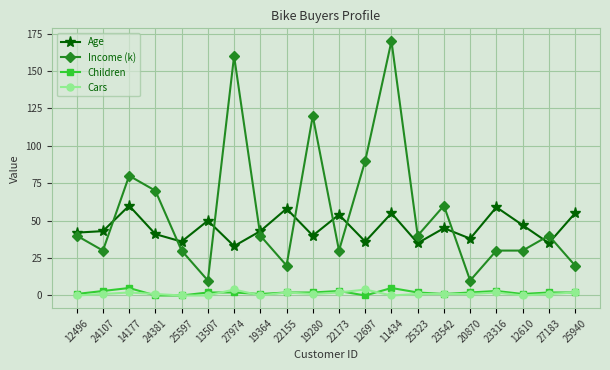

Reading right to left, extract all data points from this chart.

Age: 55	35	47	59	38	45	35	55	36	54	40	58	43	33	50	36	41	60	43	42
Income (k): 20	40	30	30	10	60	40	170	90	30	120	20	40	160	10	30	70	80	30	40
Children: 2	2	1	3	2	1	2	5	0	3	2	2	1	2	2	0	0	5	3	1
Cars: 2	1	0	2	1	1	1	0	4	2	1	2	0	4	0	0	1	2	1	0